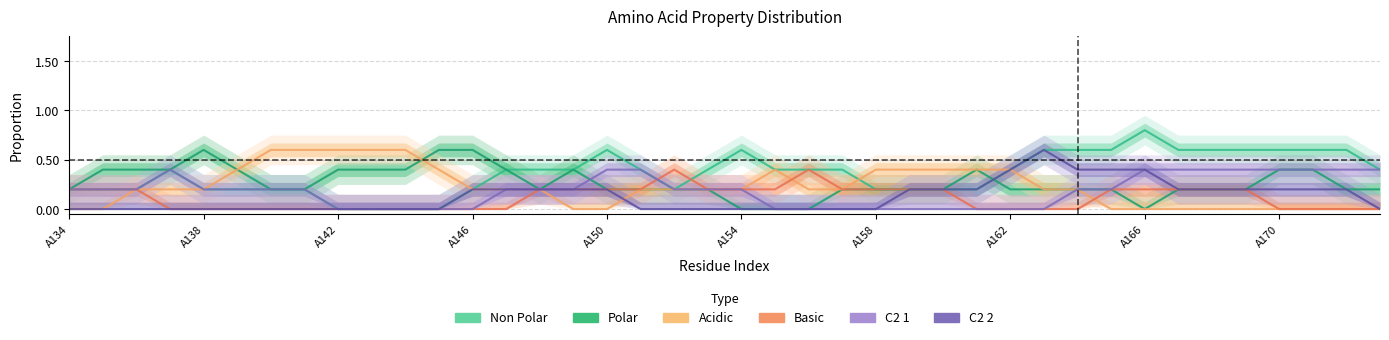

At how many categories does at least one series exceed 0?

40